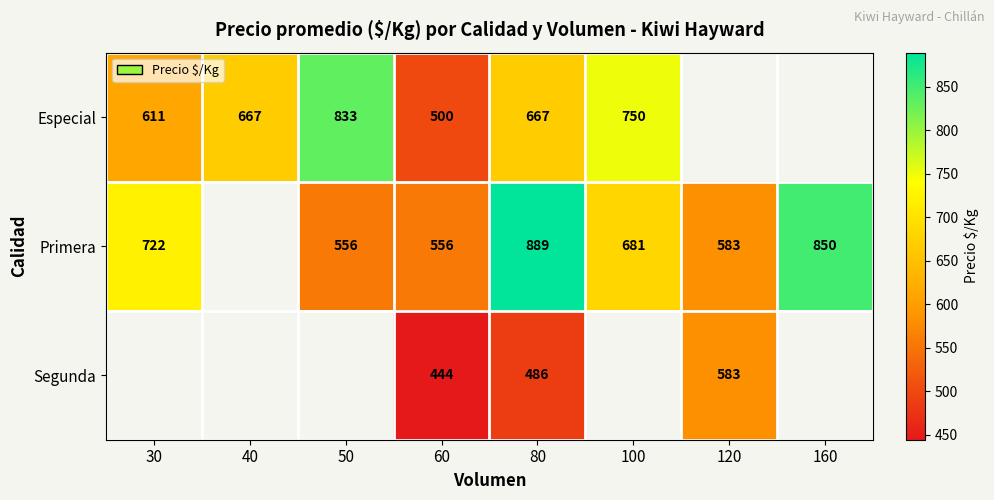

What is the sum of the Segunda values at 80 and 60?

930